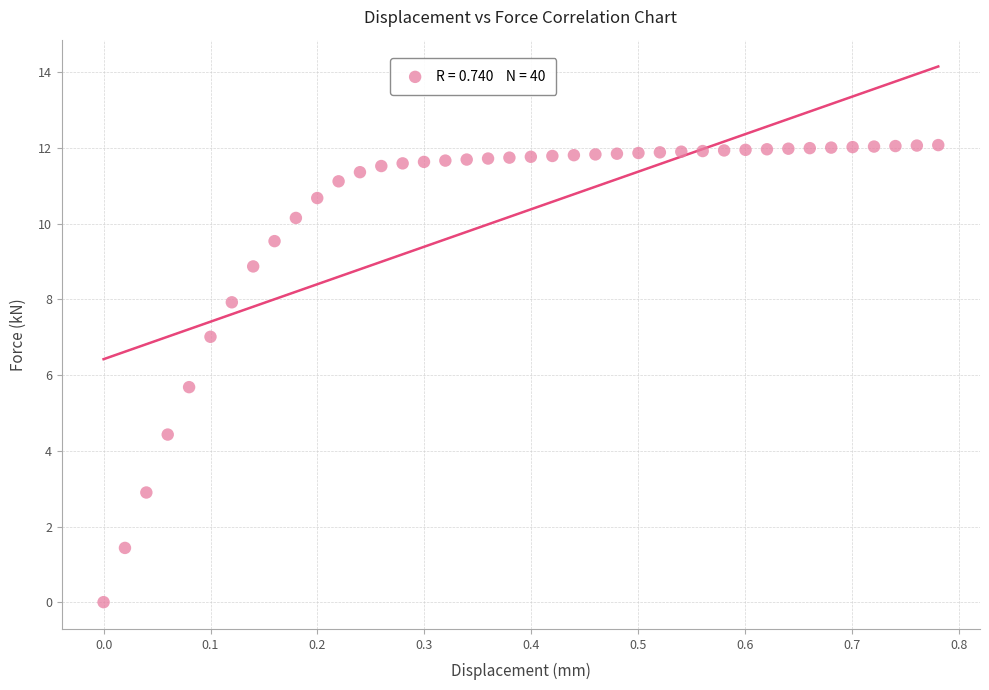

What Y value in the scatter plot is closest to 6?

5.7